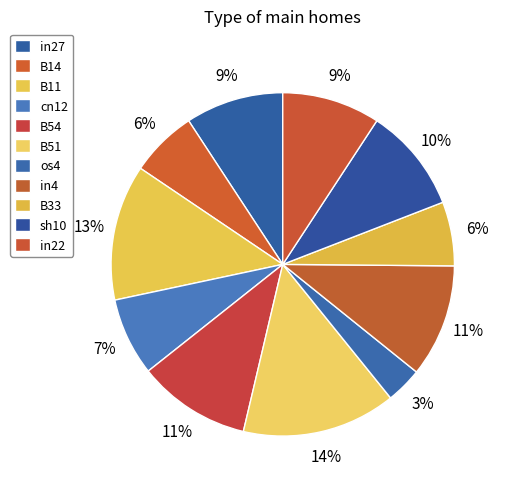

The in4 slice represents 11% of the pie. True or false?

True